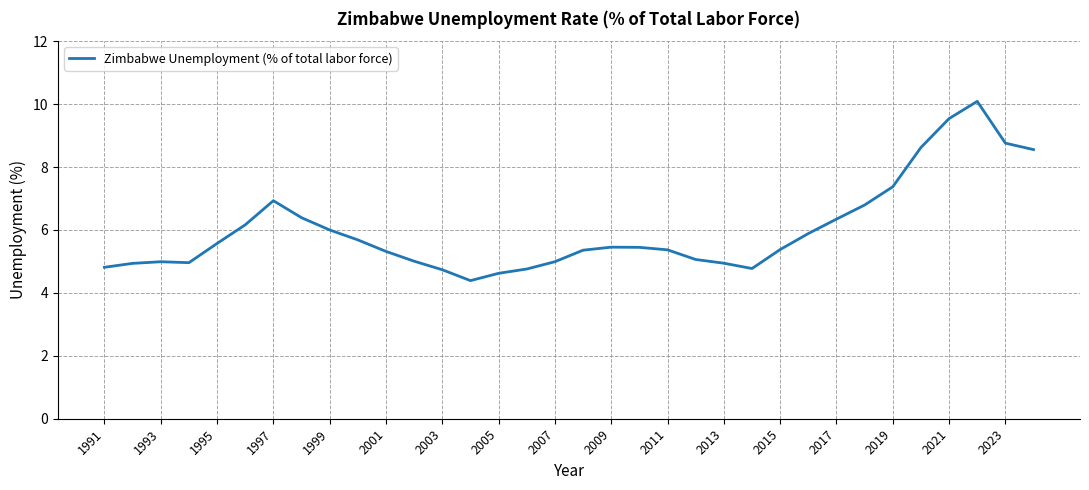

What is the smallest value displayed?

4.4